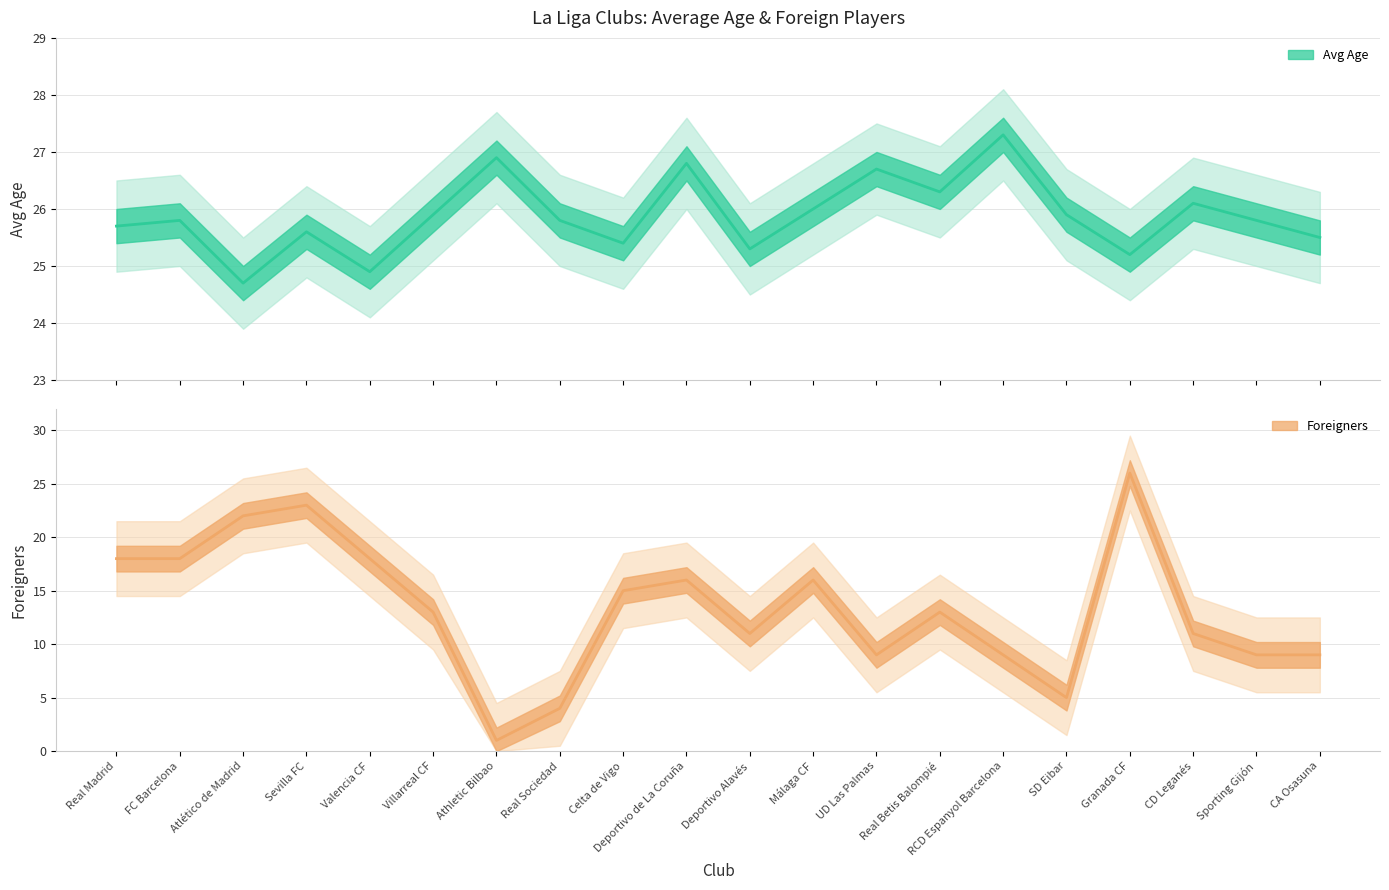

At which label does Avg Age first exceed 25?

Real Madrid